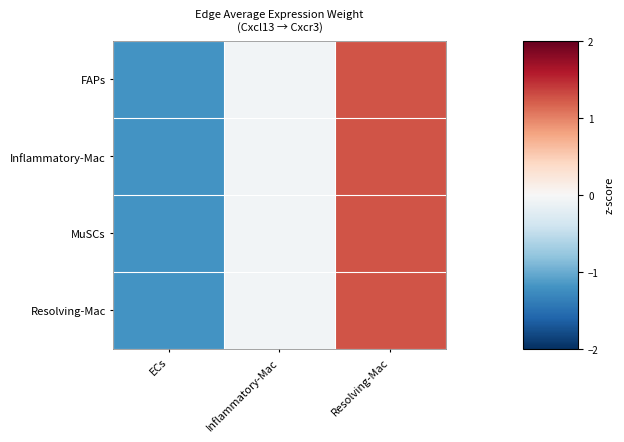

At how many categories does at least one series exceed 0?

1